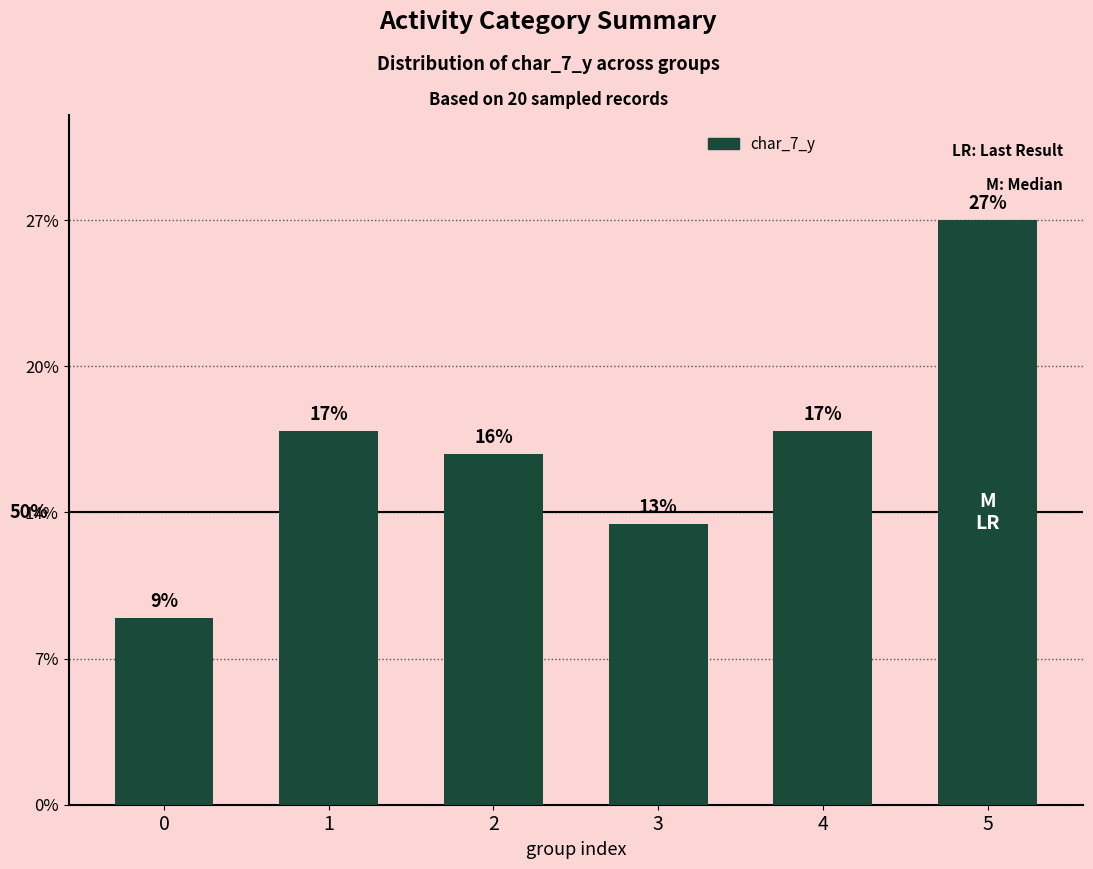

Are the bars horizontal?

No